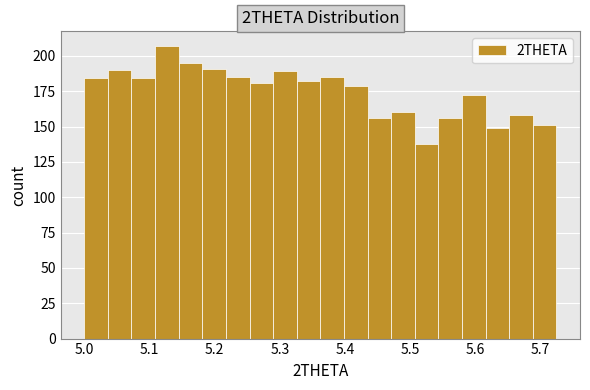

Read against the x-axis, roughly where is the centre of the tallest bar?

5.13